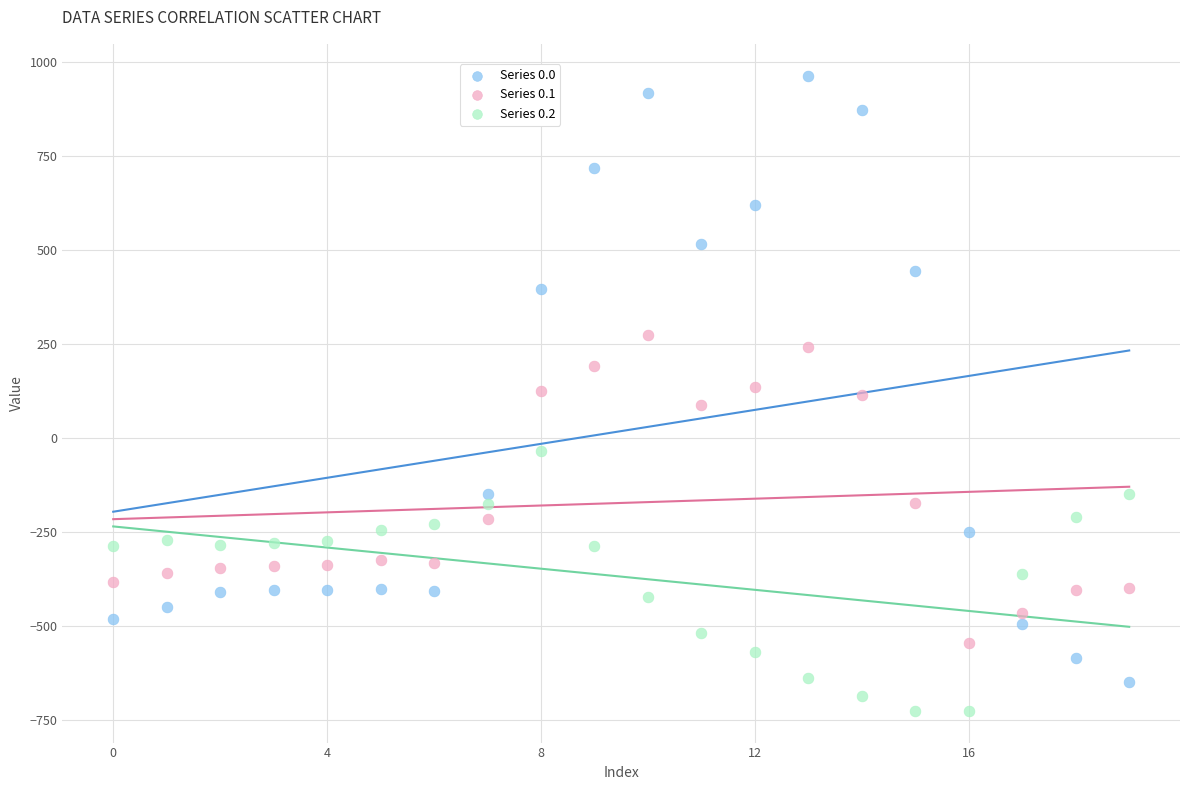

Across all data points, what is the range of Y values (max minus min)?

1689.3